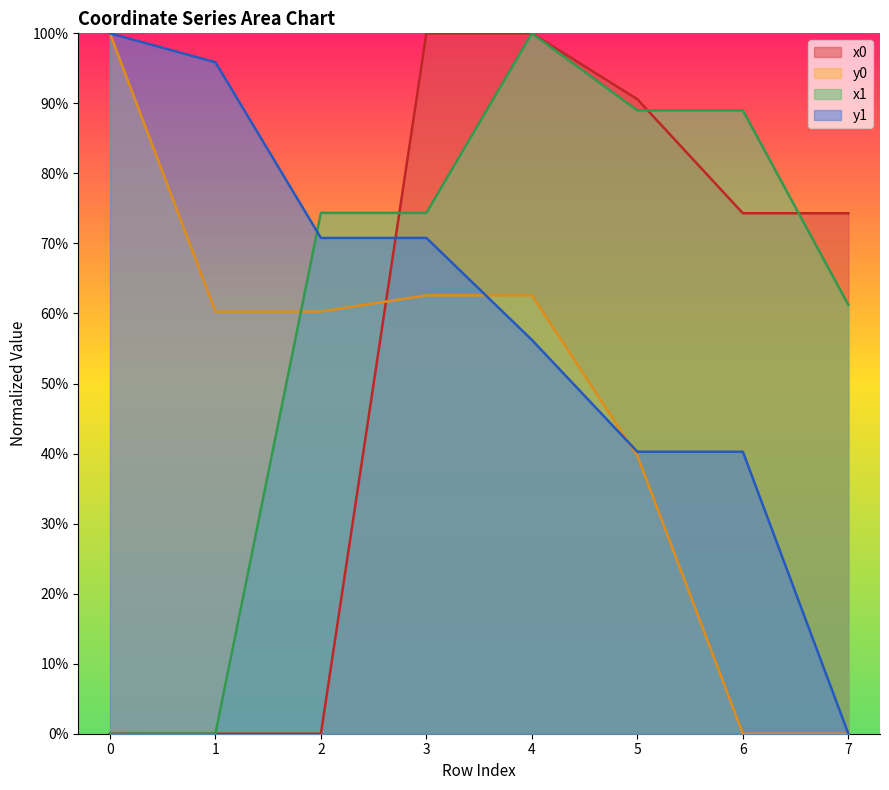

Rank the series at 7 from highest to lowest value.

x0, x1, y0, y1